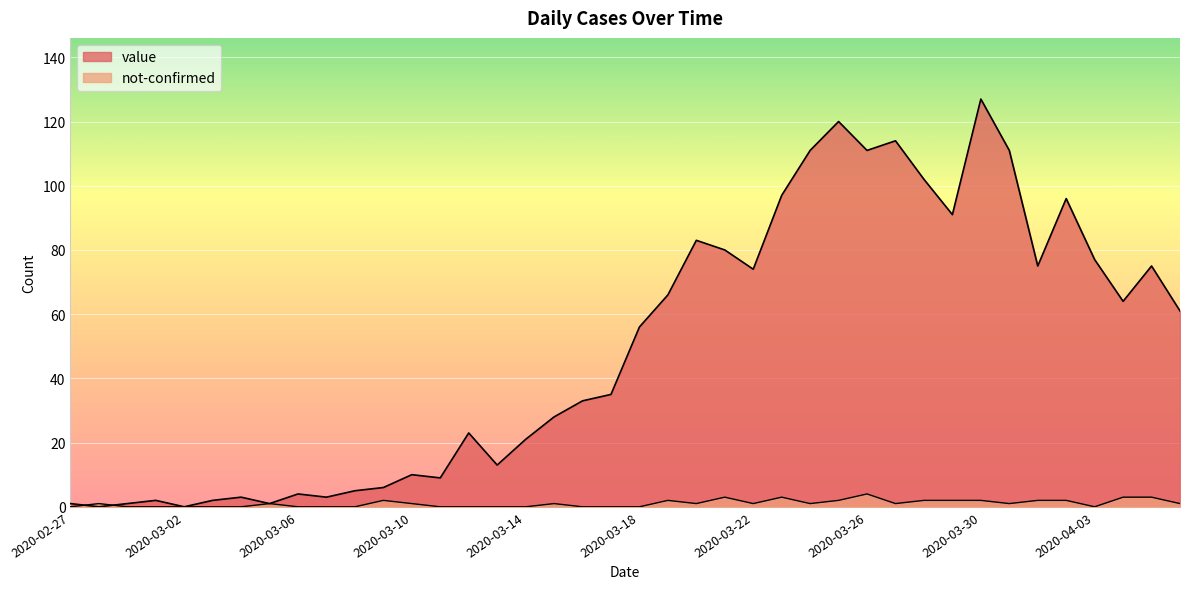

How many times do not-confirmed and value cross each other?

2